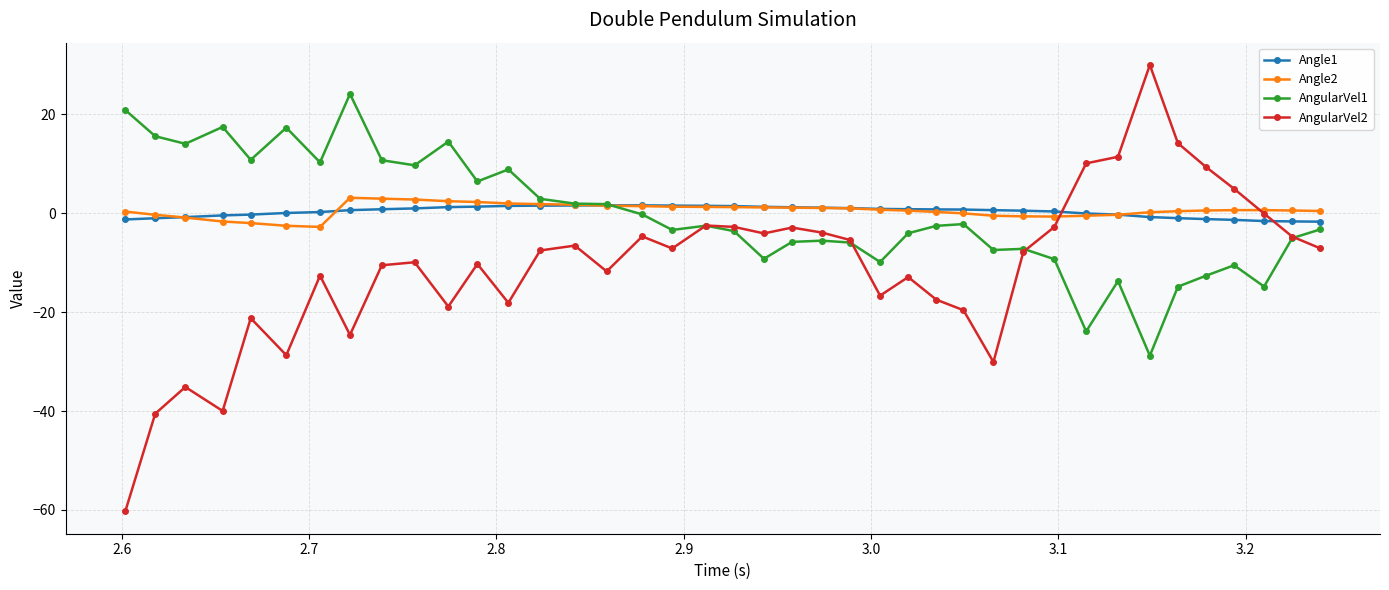

In Angle1, how many points are higher than both neighbors (excluding endpoints)?

1